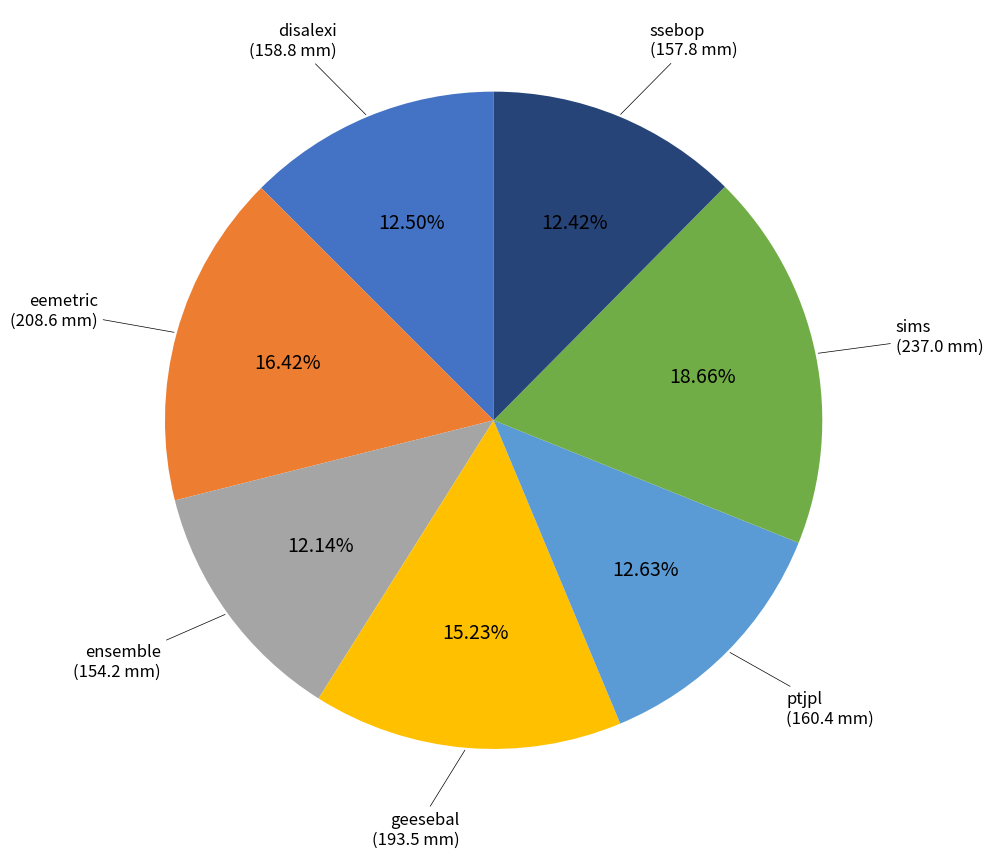

Approximately how many times larger is the value at eemetric compared to ensemble?

1.4